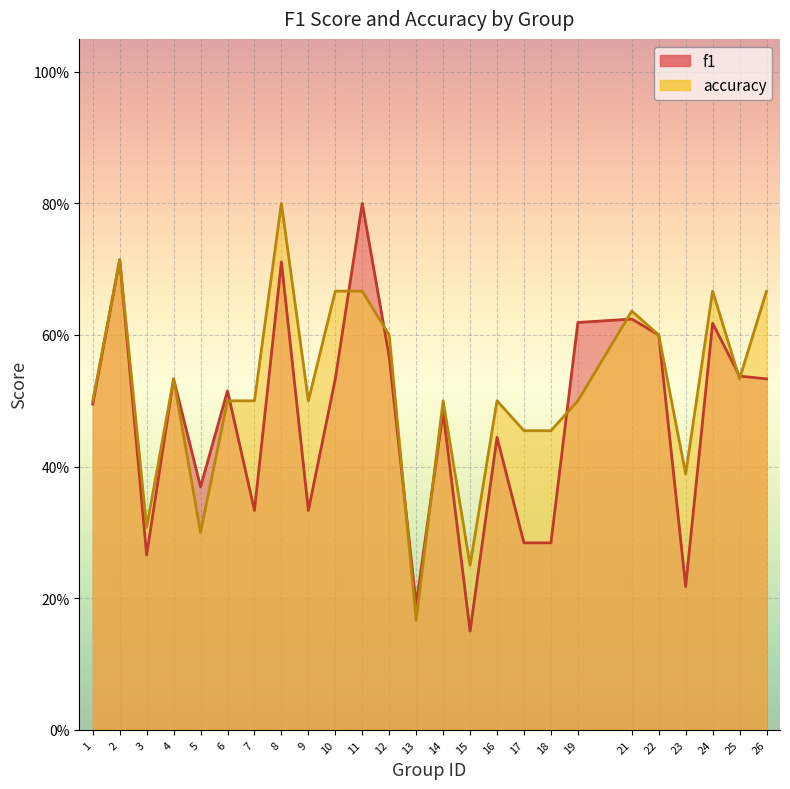

How many interior local peaks does the accuracy series have?

7